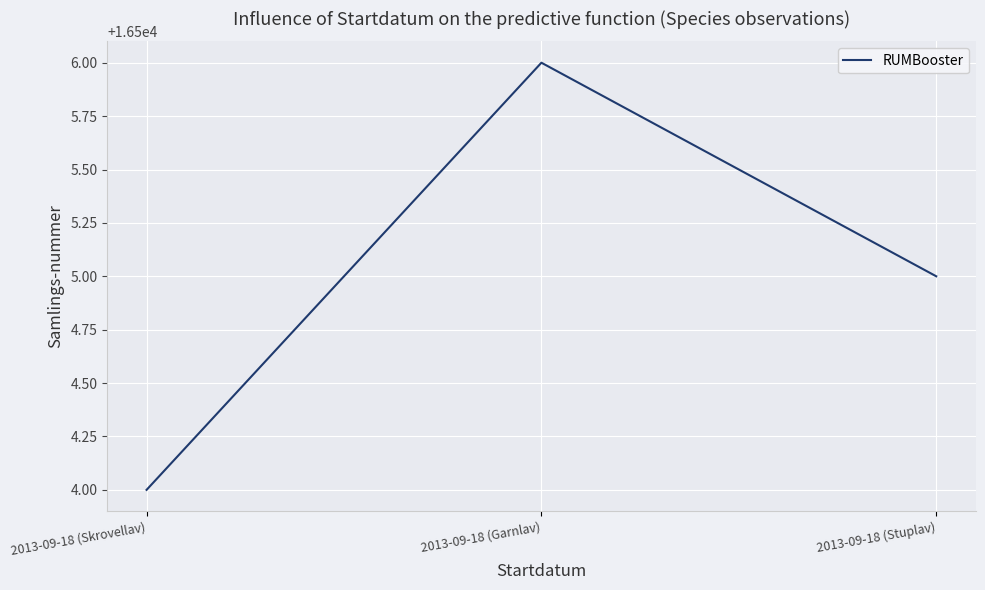

Where is the data nearest to the value 16505?

2013-09-18 (Stuplav)